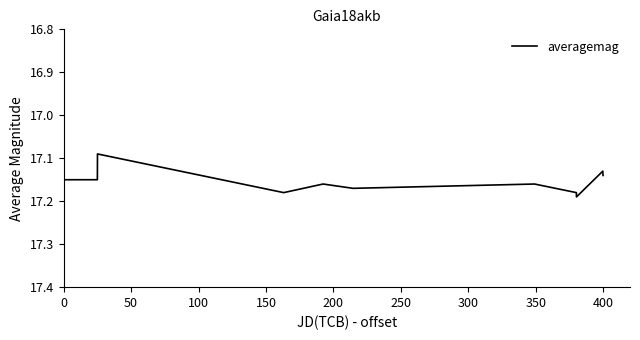

What is the average value?

17.2